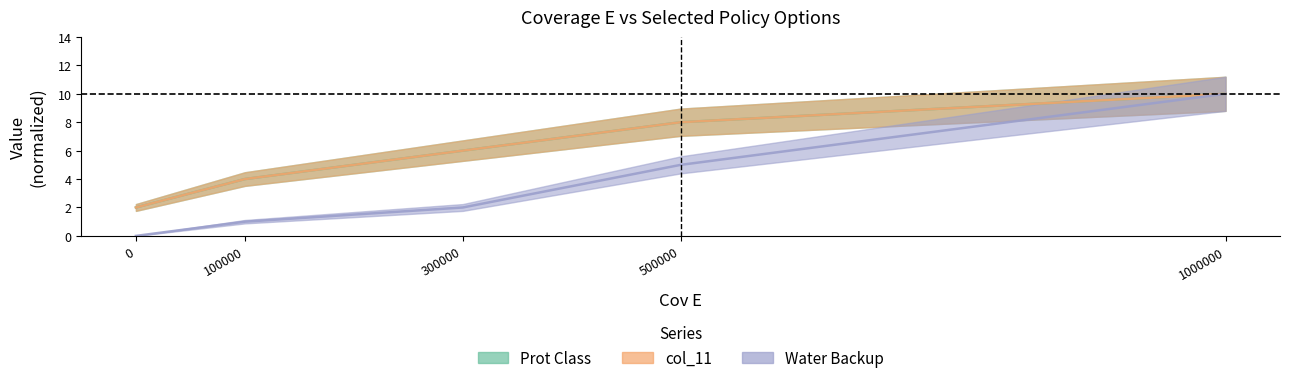

At which label is Water Backup closest to 5?

500000